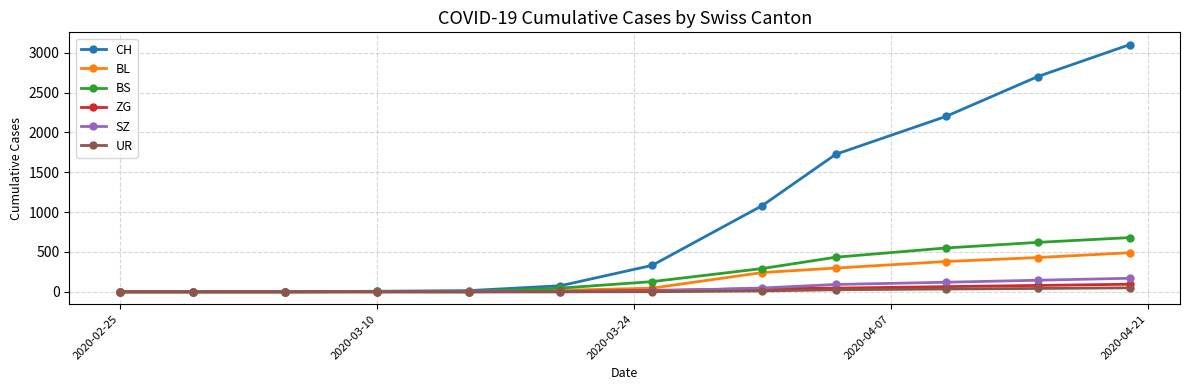

What is the highest value of the BS series?

680